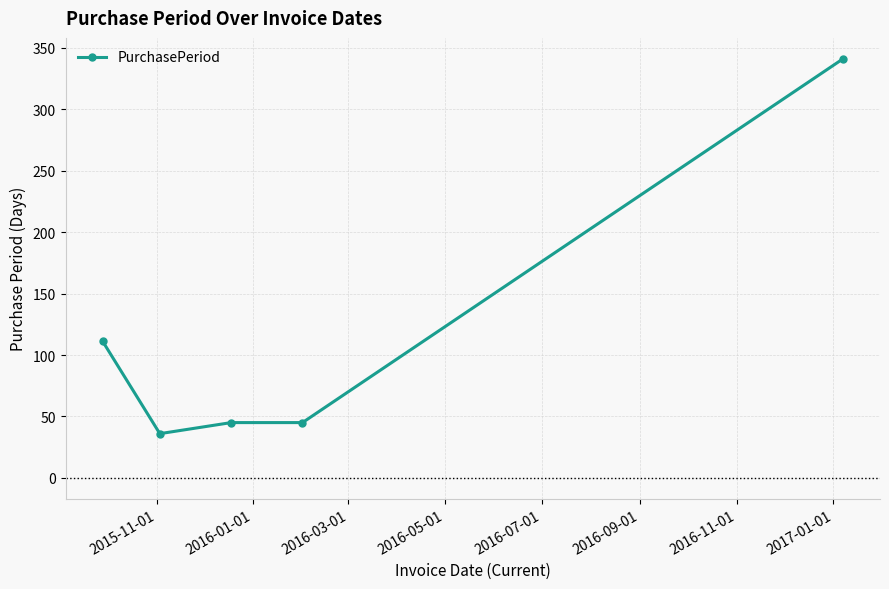

What is the difference between the second highest and second lowest values?

66